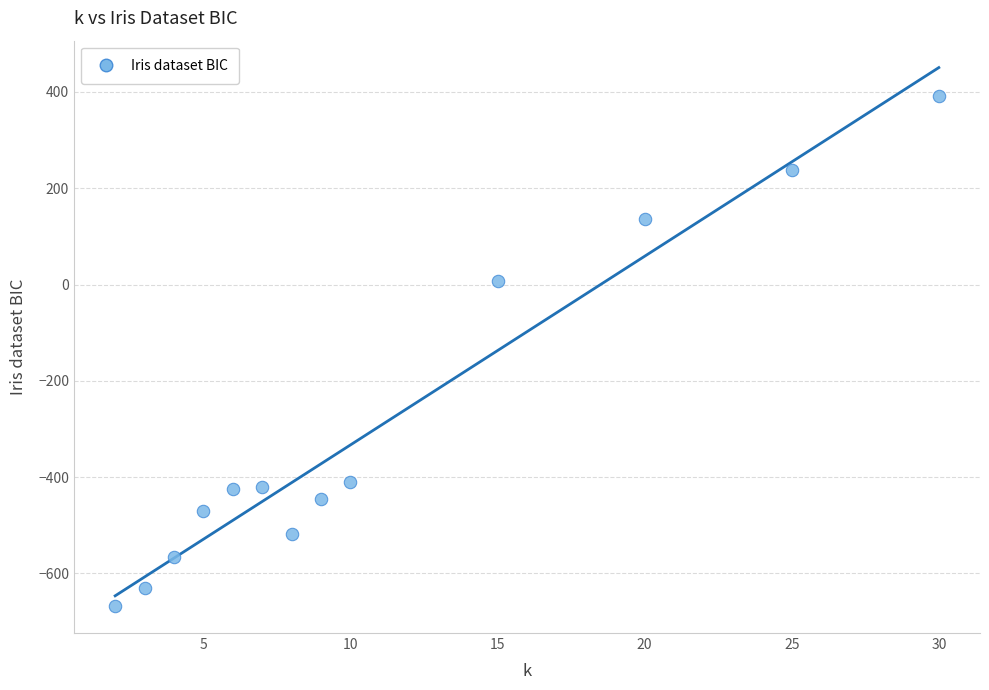

What is the range of X values (max minus min)?

28.0